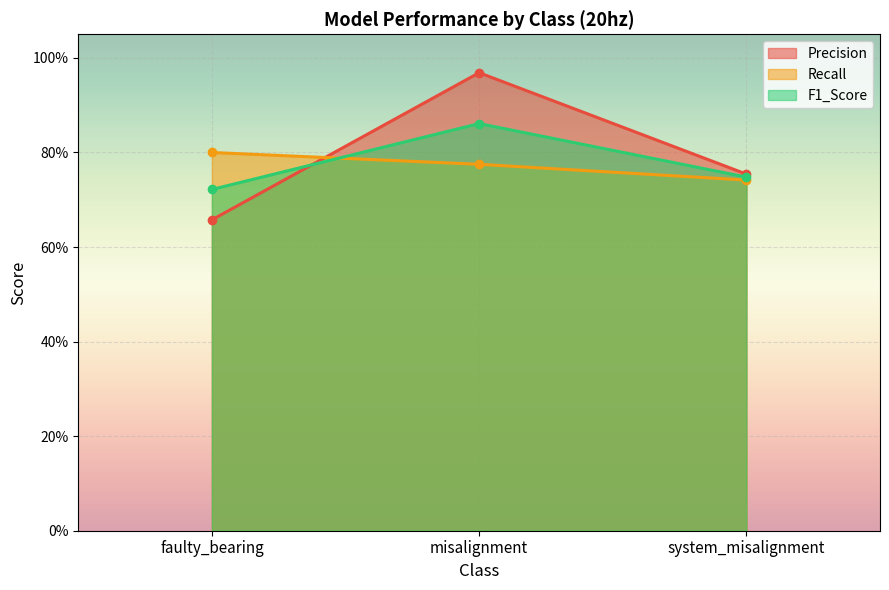

Which category has the lowest value across all series?

faulty_bearing